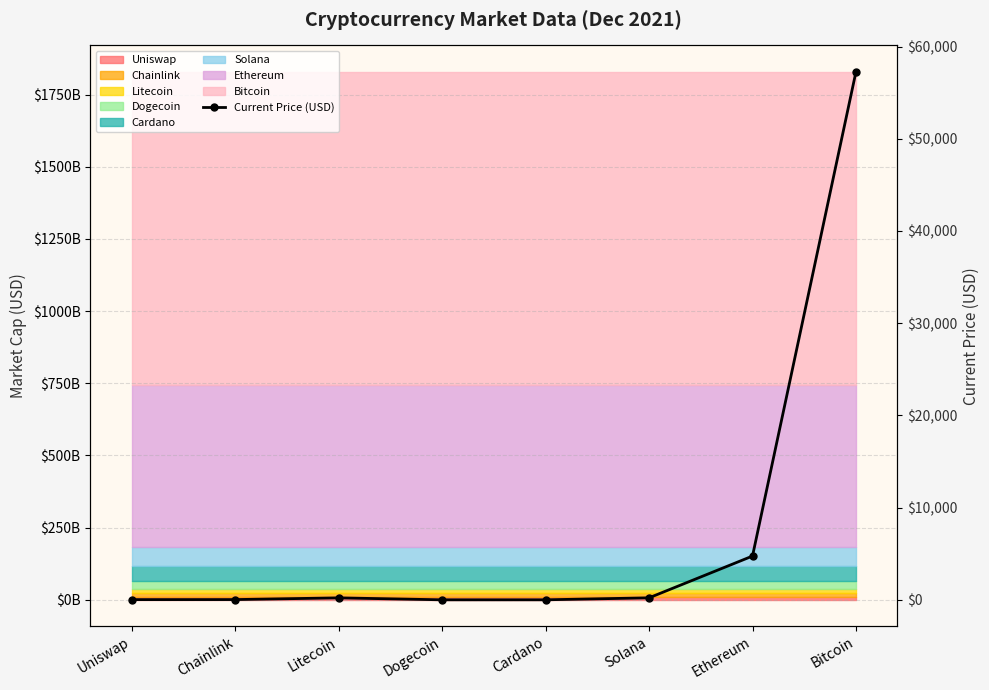

How many data points are above 211?

4